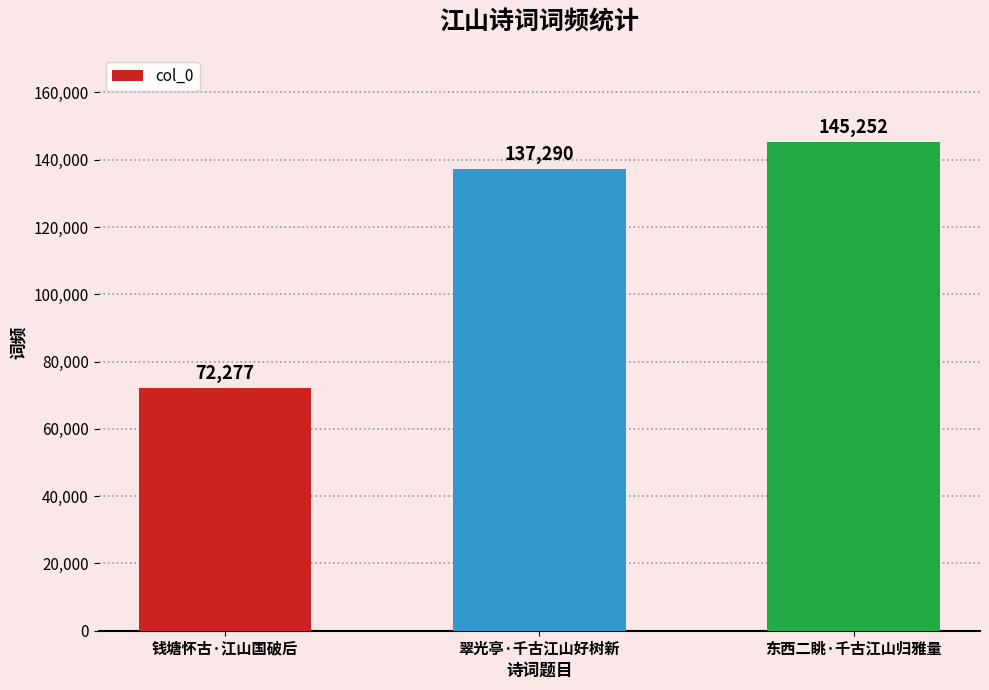

How many bars are there in total?

3